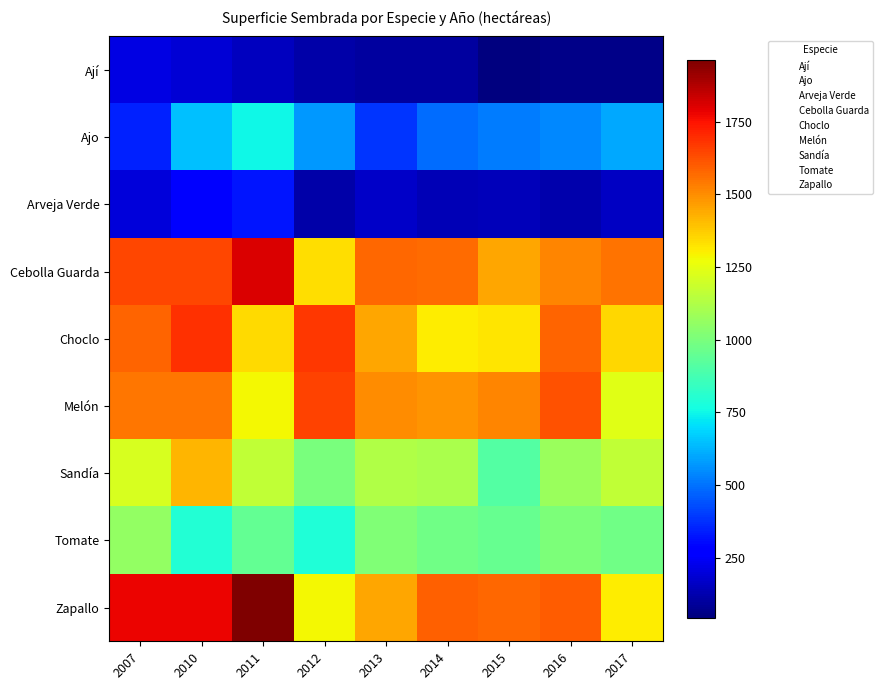

How many categories are shown in the chart?

9